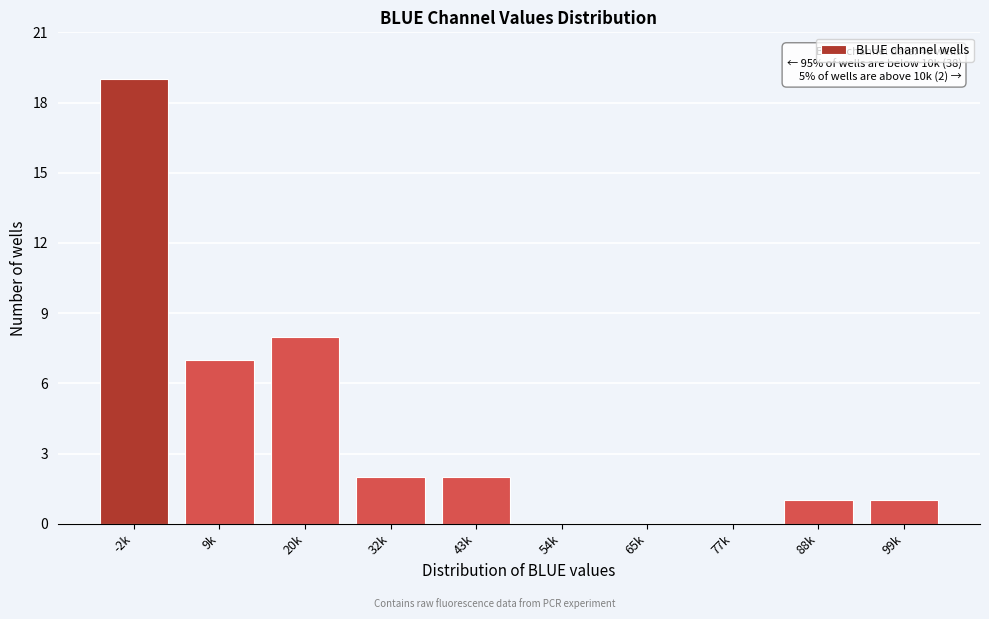

Reading left to right, extract all data points from this chart.

-2k=19	9k=7	20k=8	32k=2	43k=2	54k=0	65k=0	77k=0	88k=1	99k=1